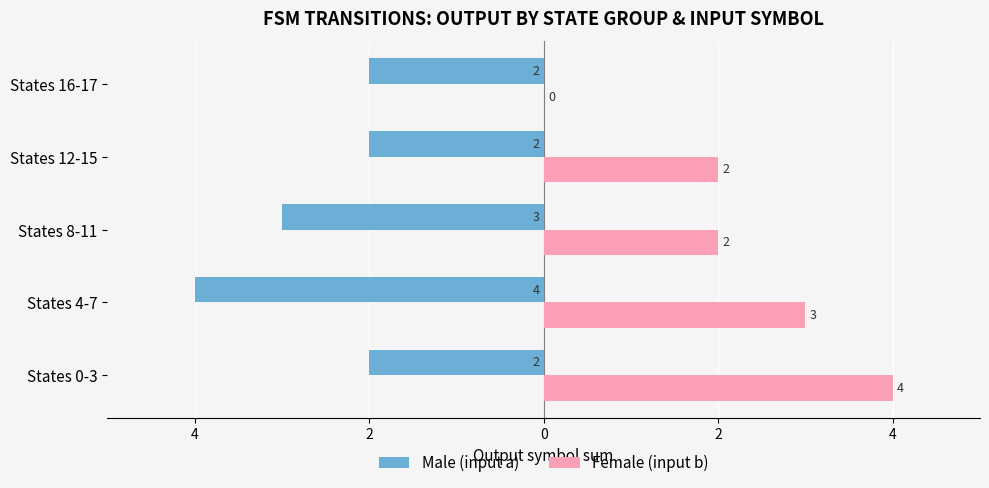

What are all the series names shown in the legend?

Male (input a), Female (input b)